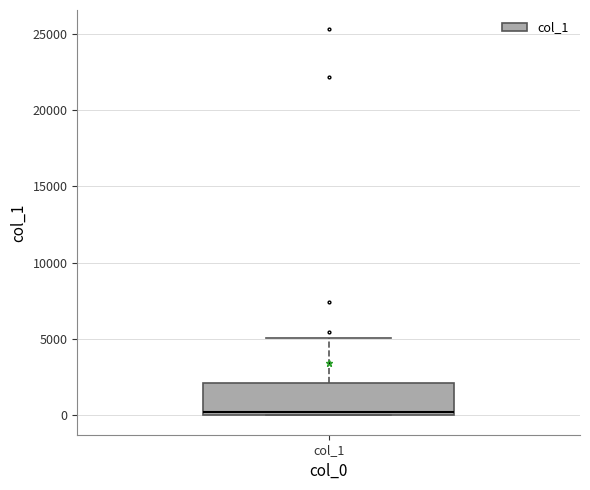

Transcribe this box plot: give where the median line is, the range the box spans, and where the two whiskers end, as read against the y-axis. The values are not printed on the chart, so give them approximately, as read against the axis.

median 0 (just above the box's lower edge), box 0 to 2000, whiskers 0 to 5000